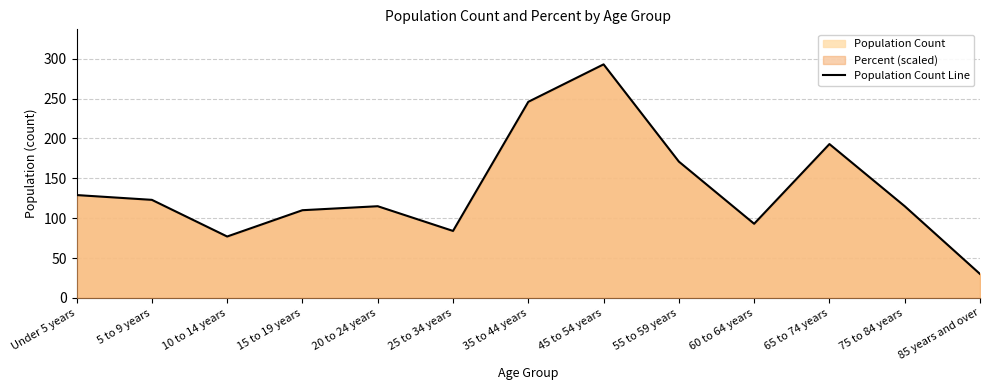

Rank the categories by value from highest to lowest.

45 to 54 years, 35 to 44 years, 65 to 74 years, 55 to 59 years, Under 5 years, 5 to 9 years, 20 to 24 years, 75 to 84 years, 15 to 19 years, 60 to 64 years, 25 to 34 years, 10 to 14 years, 85 years and over